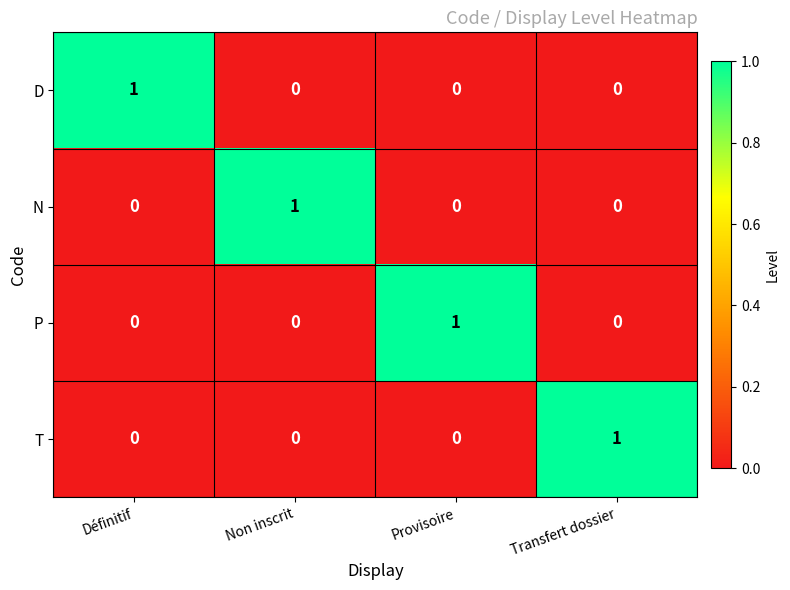

At which label does D reach its peak?

Définitif